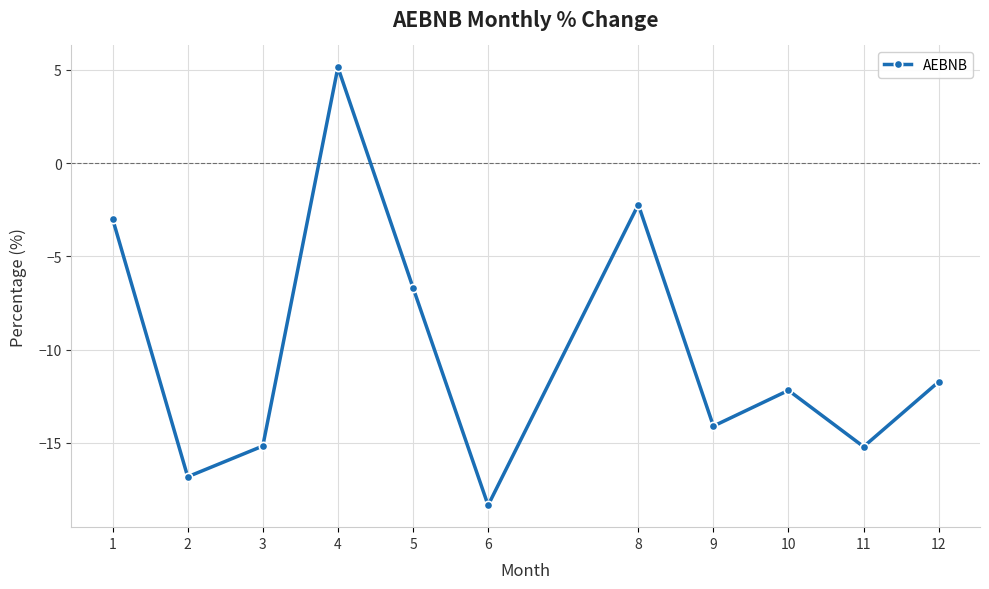

How many values are below -12?

6